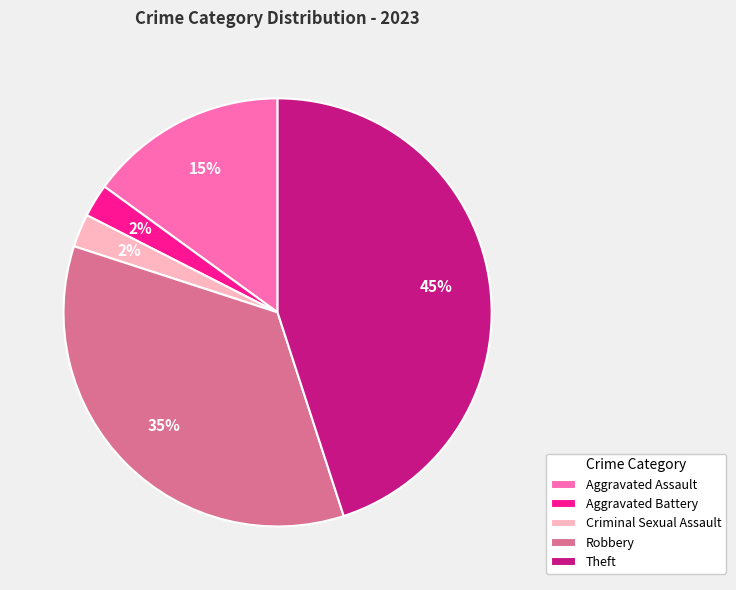

The Theft slice represents 45% of the pie. True or false?

True